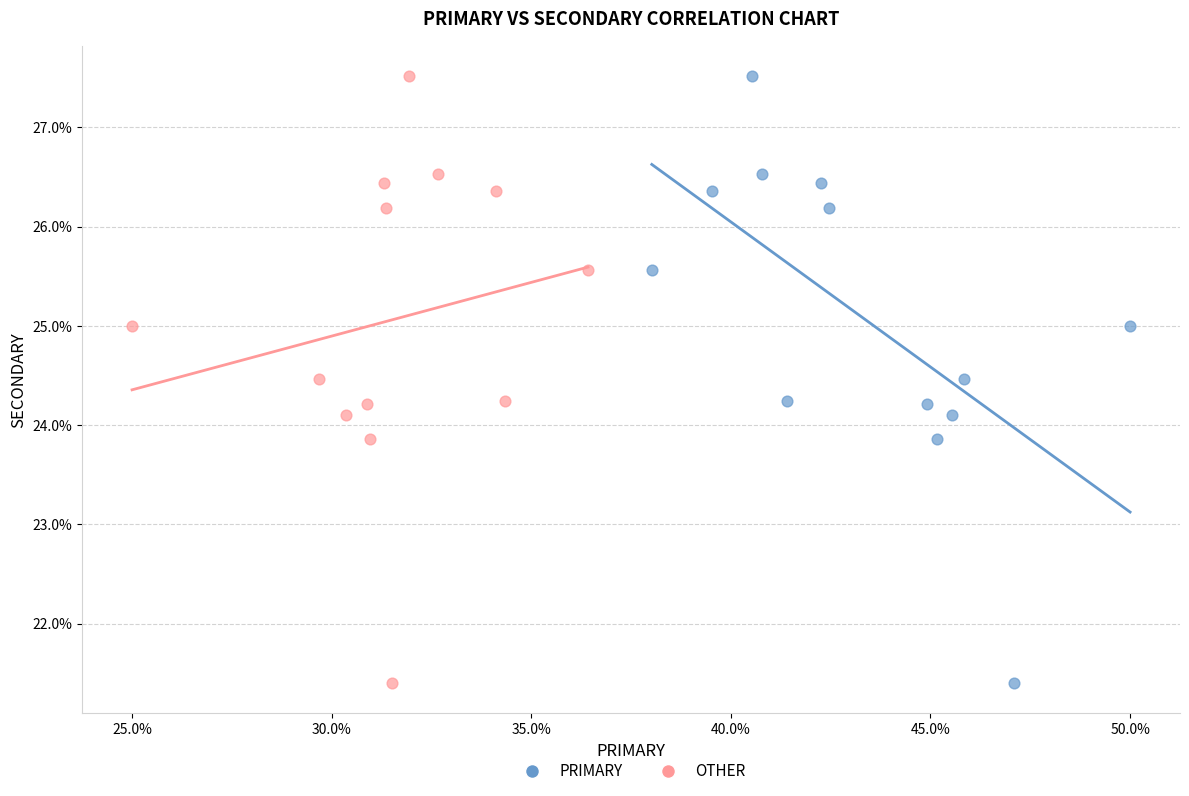

What are all the series names shown in the legend?

PRIMARY, OTHER